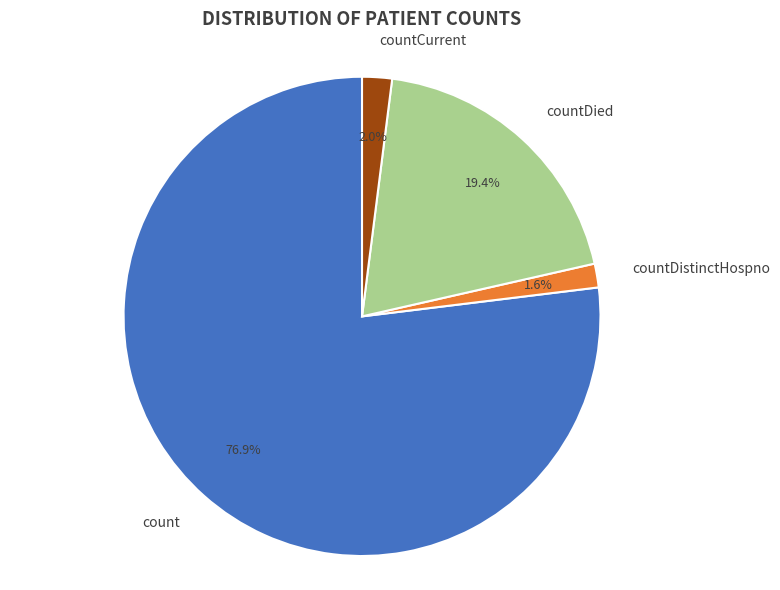

True or false: countDistinctHospno accounts for 2% of the total.

True